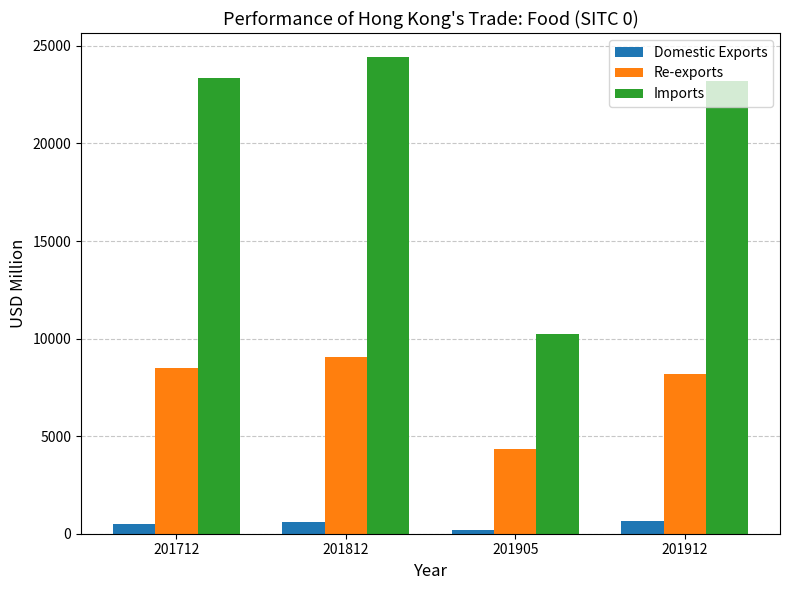

Which series has the widest spread of values?

Imports